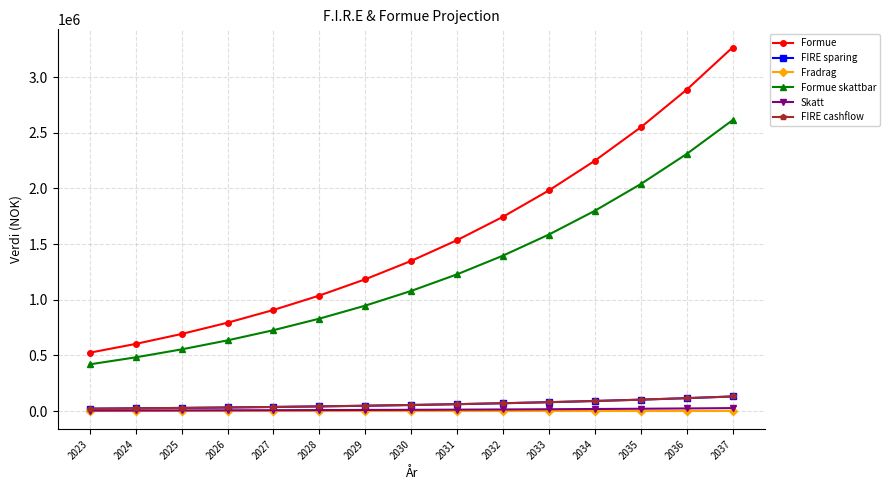

At which category is the sum across all series the highest?

2037